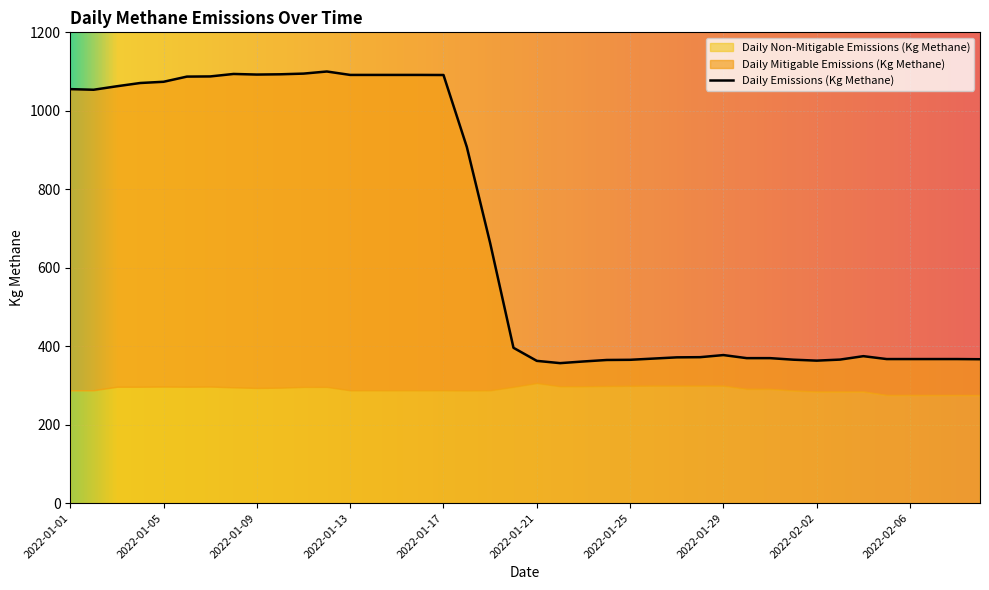

True or false: Daily Emissions (Kg Methane) and Daily Mitigable Emissions (Kg Methane) intersect in this chart.

False